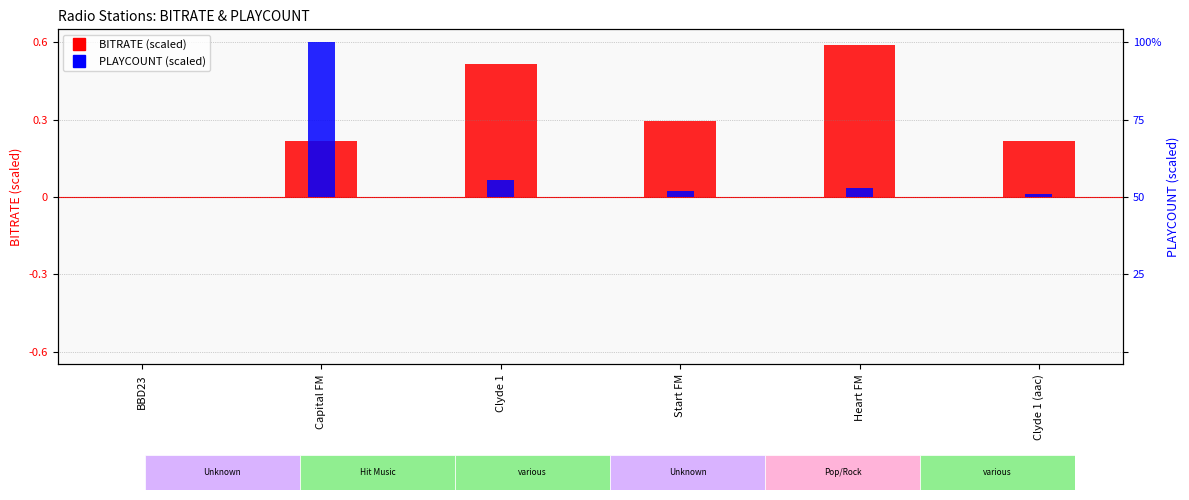

How many groups of bars are there?

6